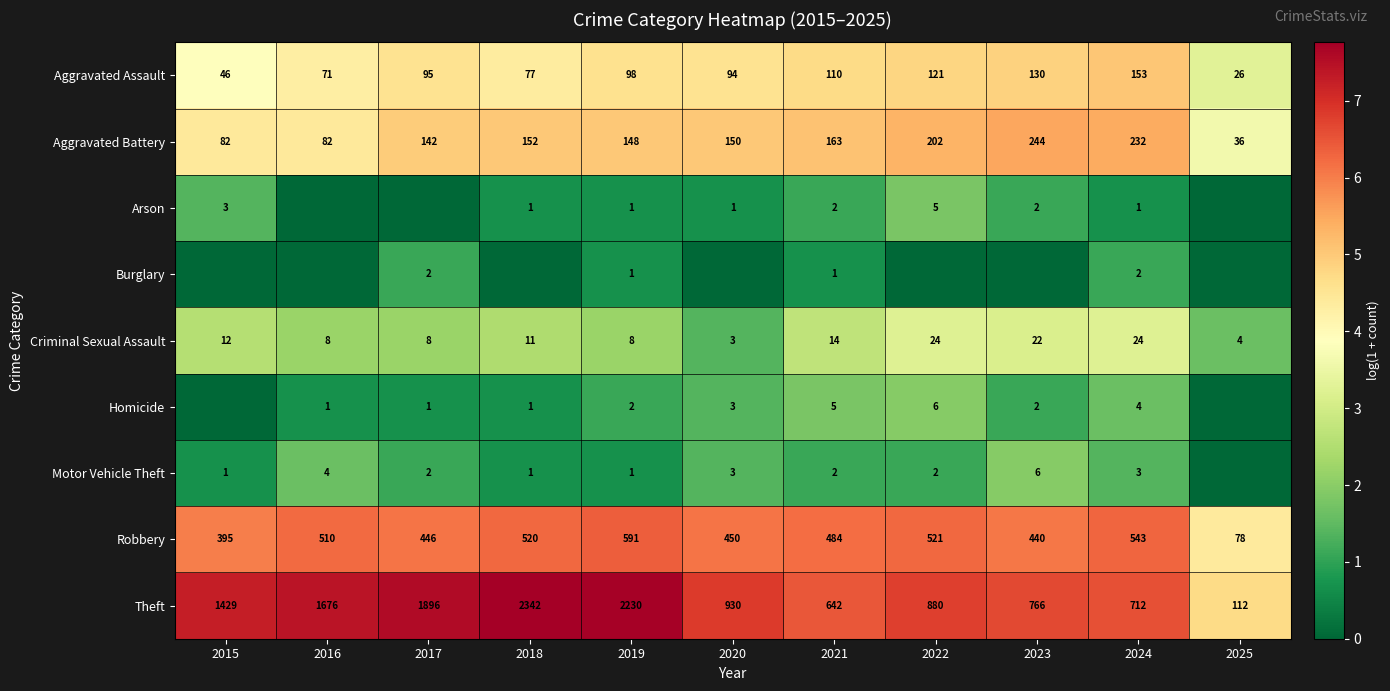

Which series changed the most between 2019 and 2021?

Theft